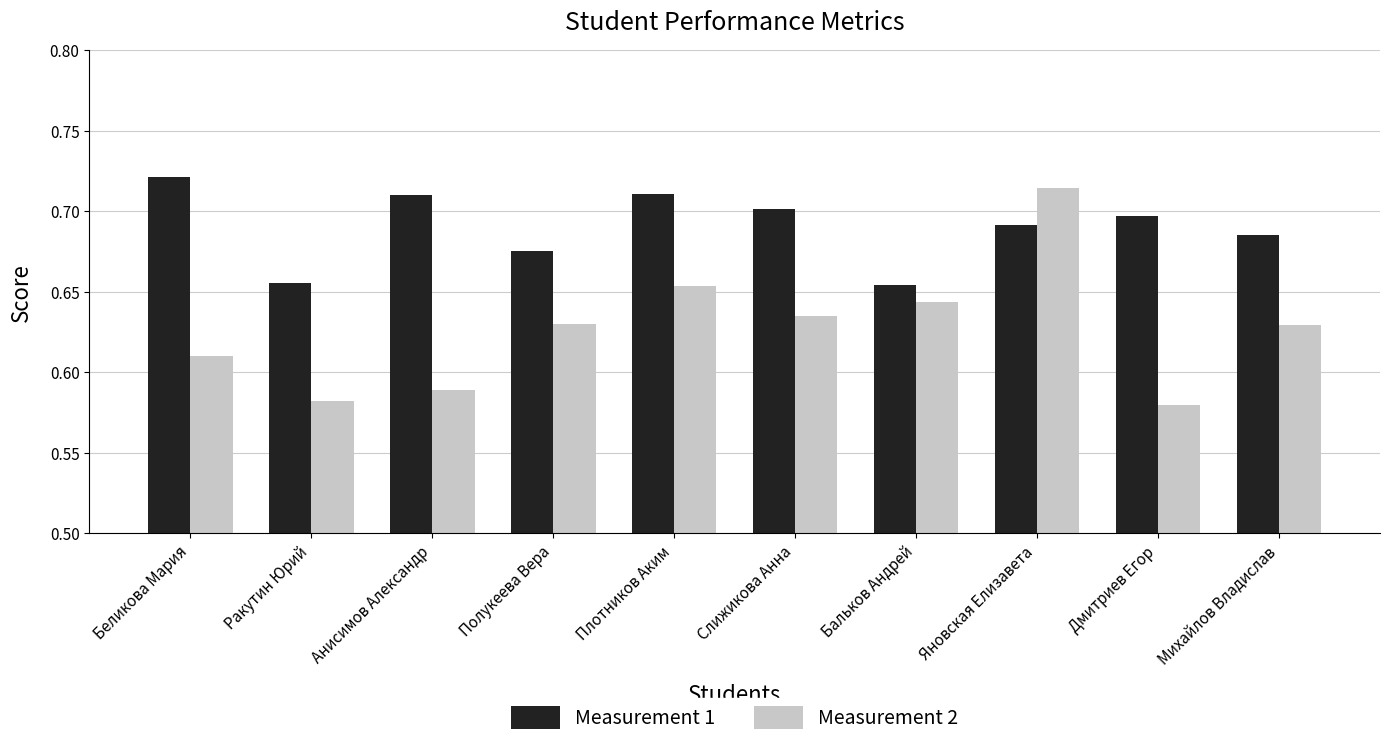

At which category does the chart reach its peak across all series?

Беликова Мария